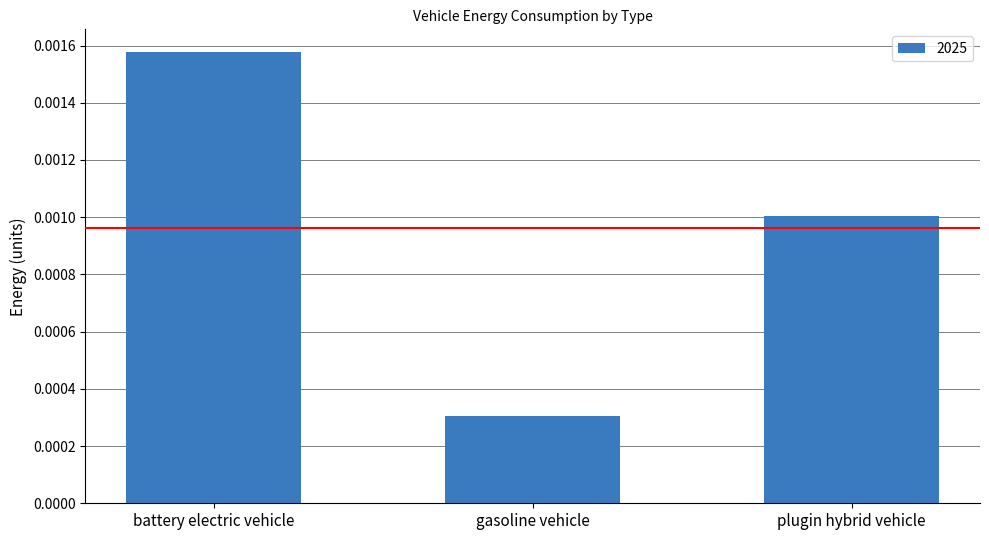

Which has a higher value, gasoline vehicle or plugin hybrid vehicle?

plugin hybrid vehicle